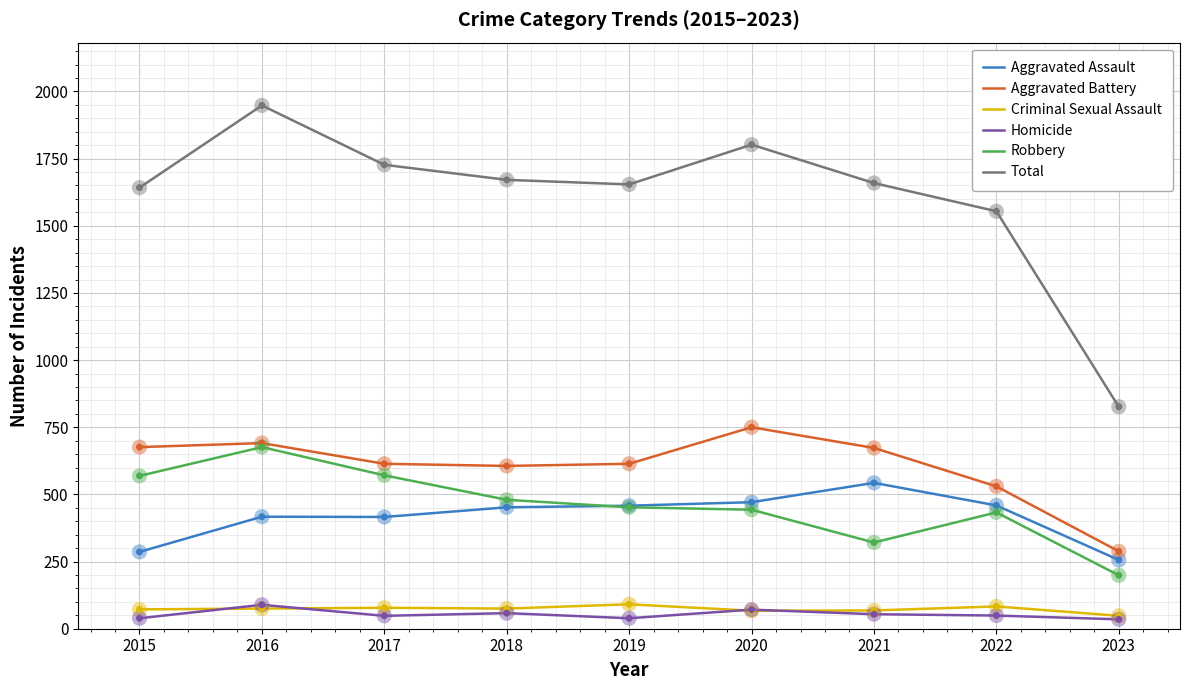

What are all the series names shown in the legend?

Aggravated Assault, Aggravated Battery, Criminal Sexual Assault, Homicide, Robbery, Total